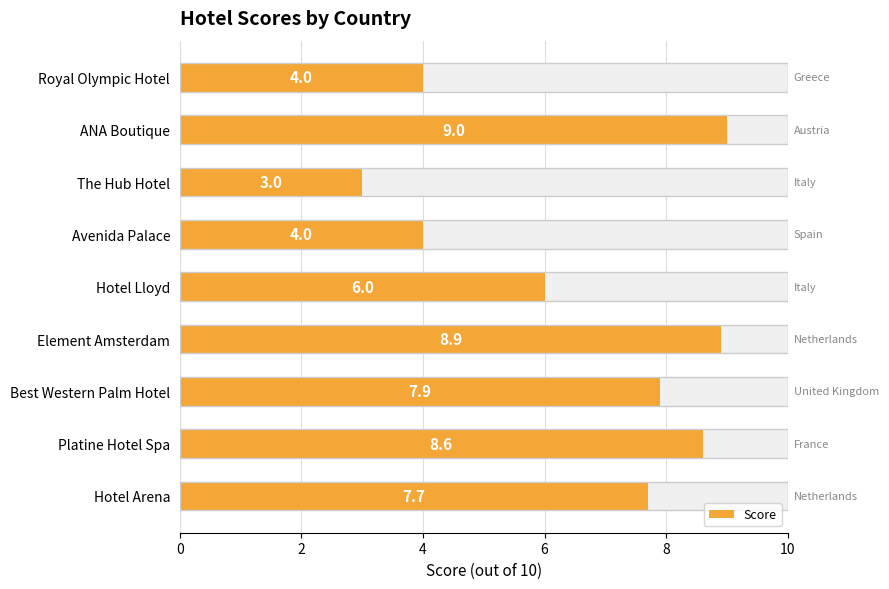

Is it true that the value at Hotel Arena is 3.8?

False